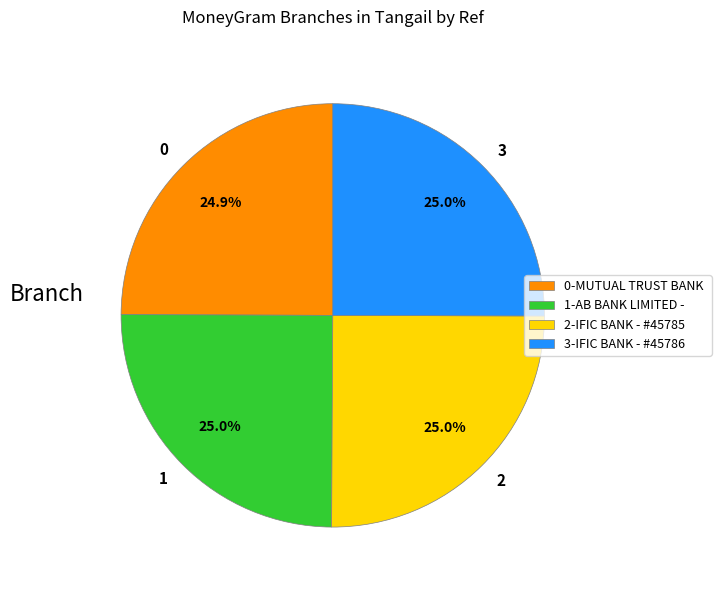

Count the number of slices in the pie.

4